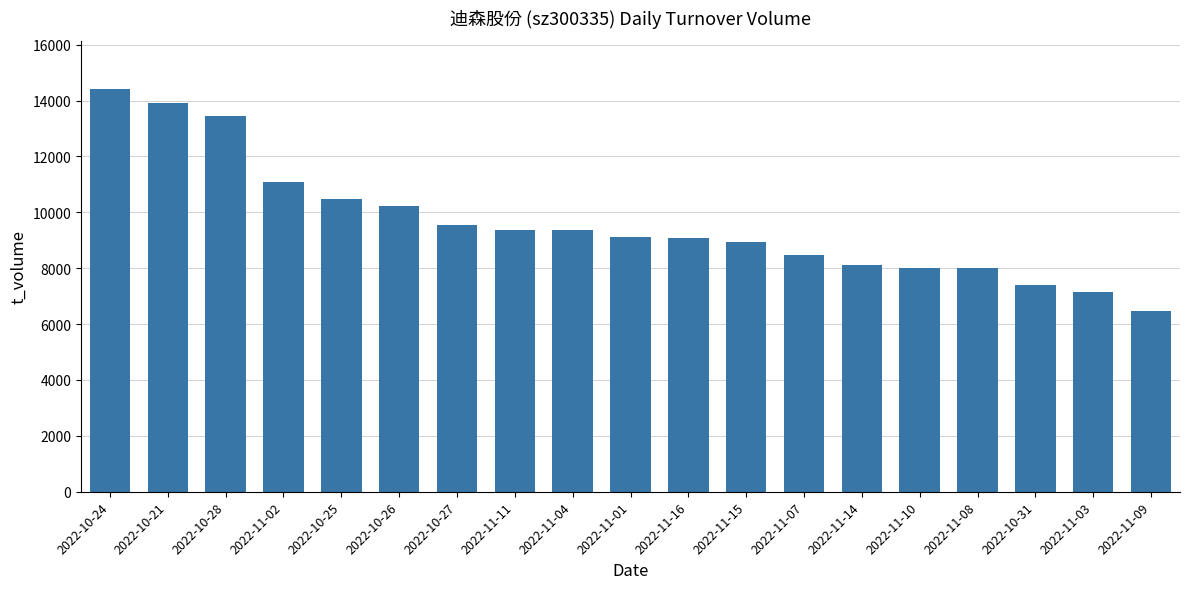

What is the average value?

9615